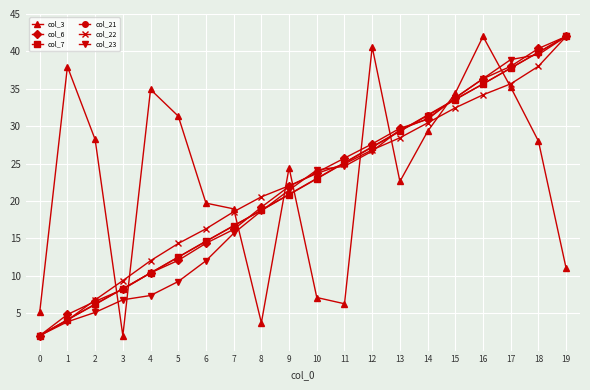

What is the minimum value for col_6?

2.0